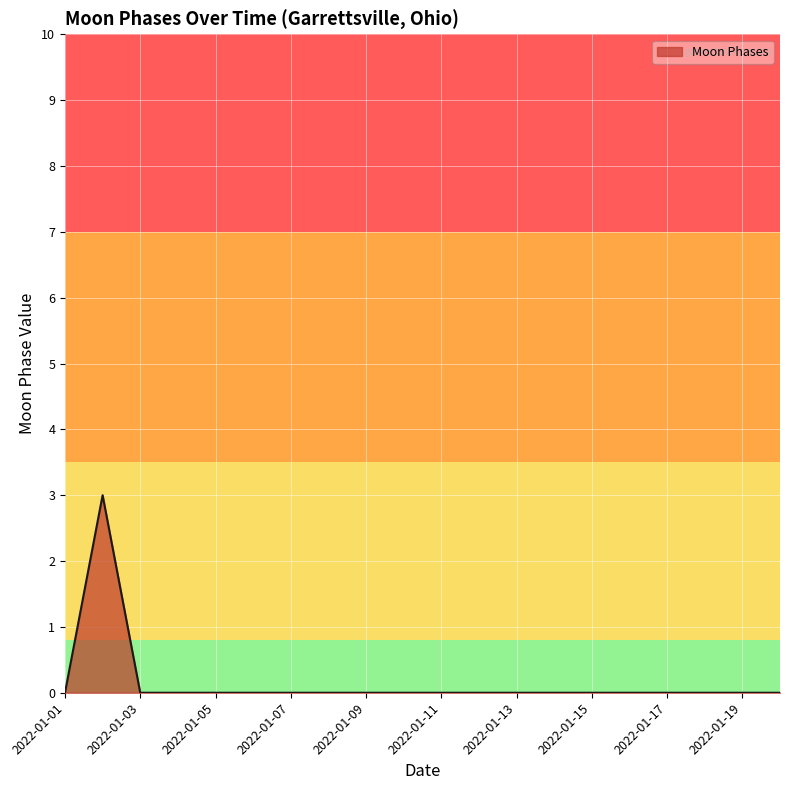

How many lines are shown in the chart?

1